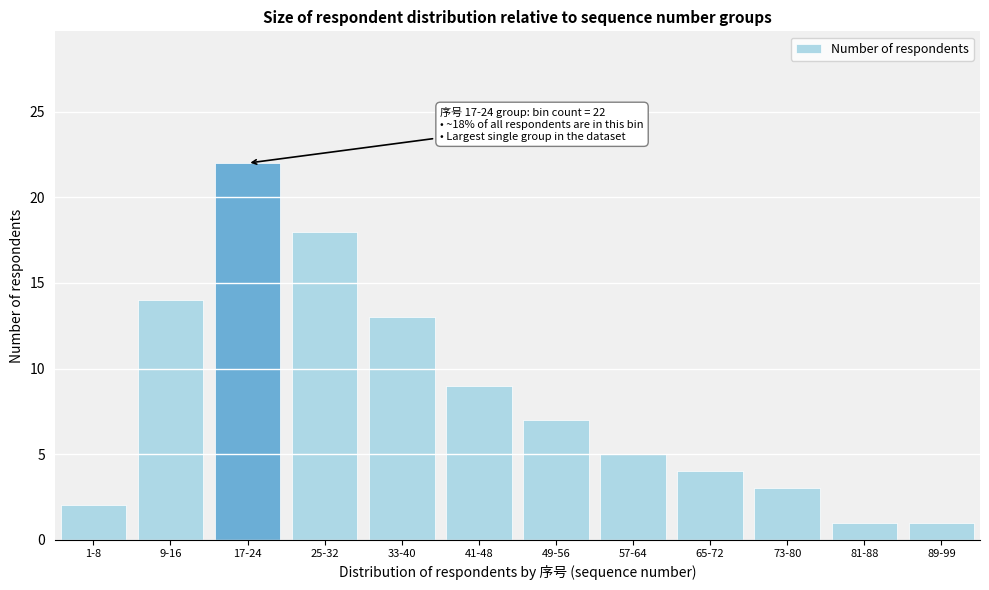

Reading left to right, list all the values displayed in this chart.

1-8=2	9-16=14	17-24=22	25-32=18	33-40=13	41-48=9	49-56=7	57-64=5	65-72=4	73-80=3	81-88=1	89-99=1